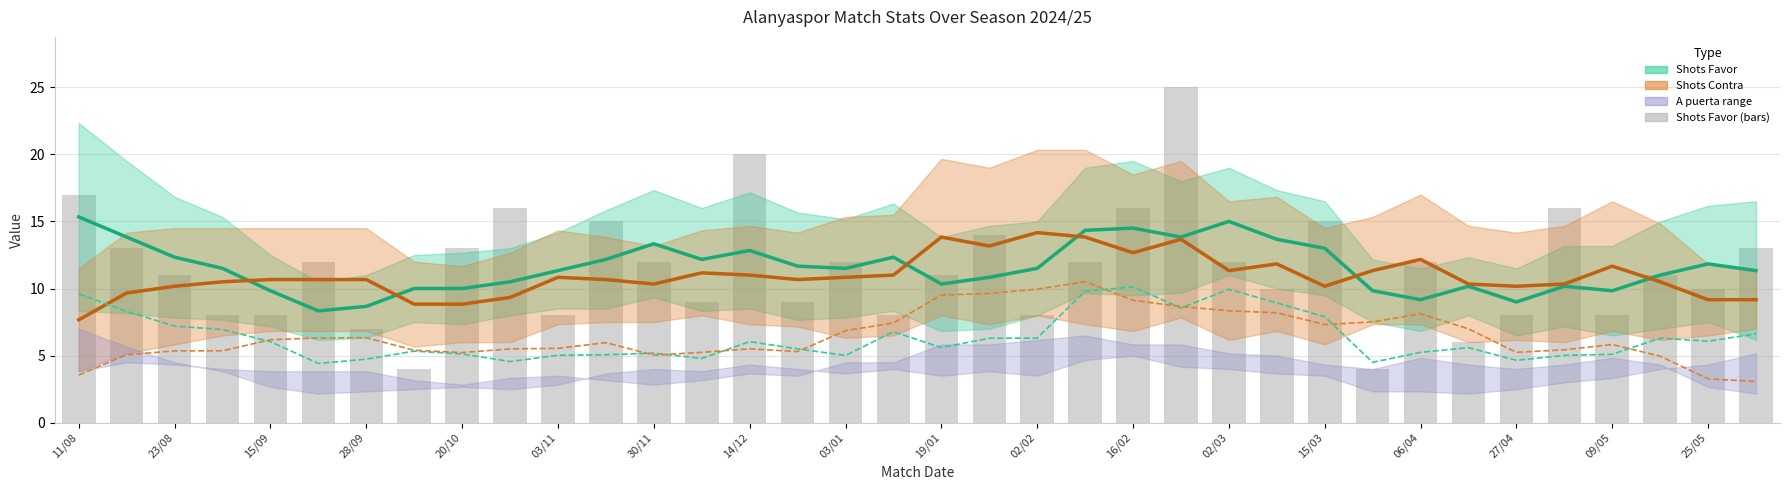

The value of xG Favor (scaled) at 15/03 is 1.1. True or false?

False